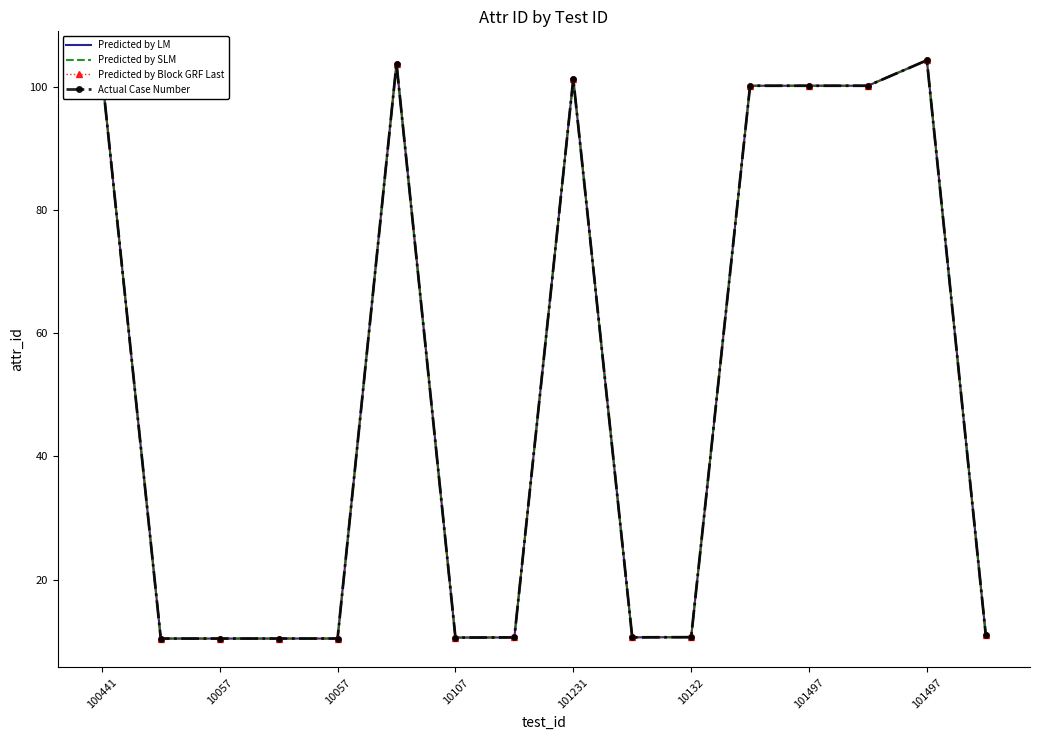

What is the minimum value for Predicted by SLM?

10.4